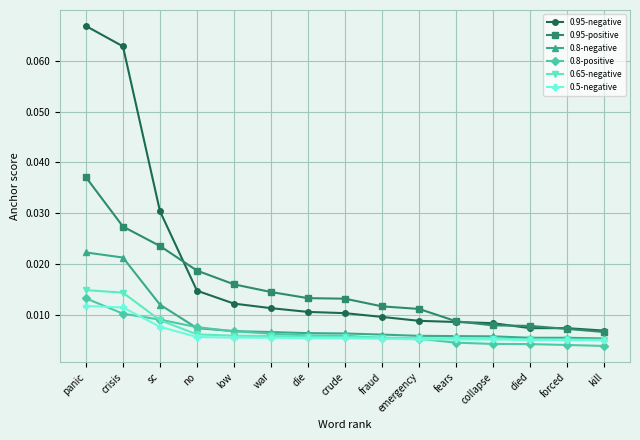

Which series has the largest range (max minus min)?

0.95-negative